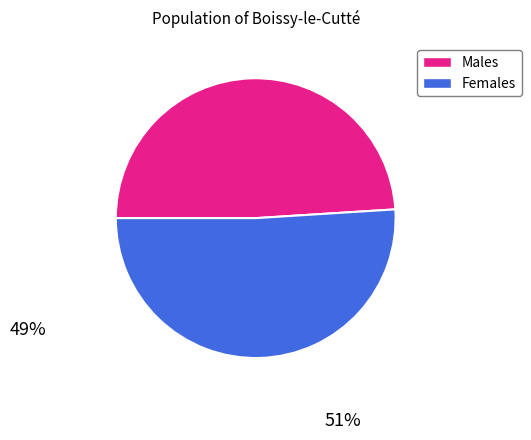

Does any single category account for the majority?

Yes